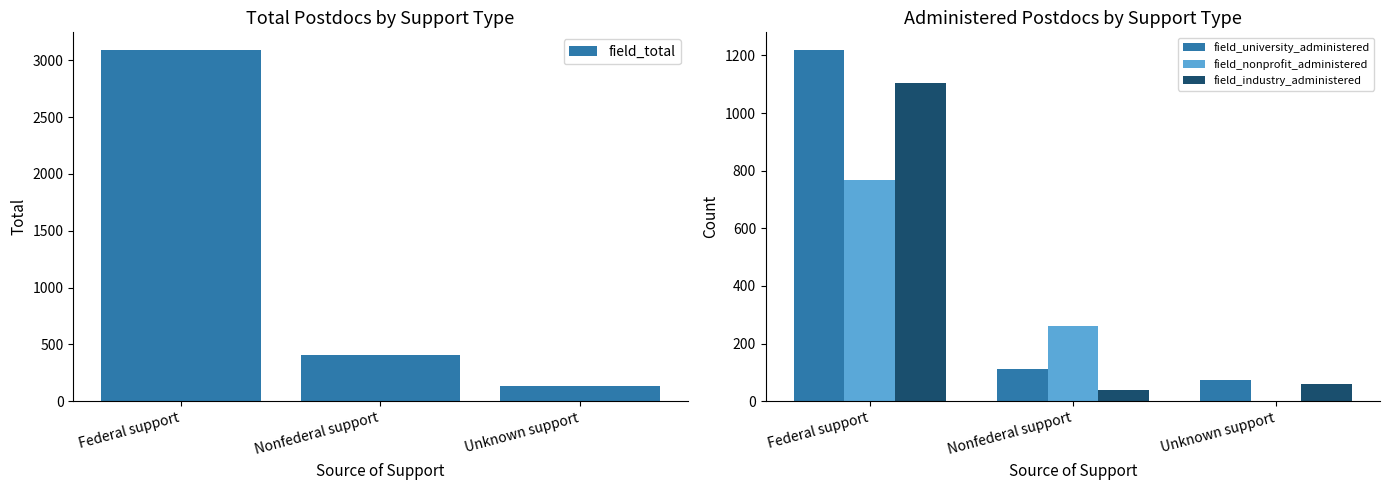

What are all the series names shown in the legend?

field_total, field_university_administered, field_nonprofit_administered, field_industry_administered